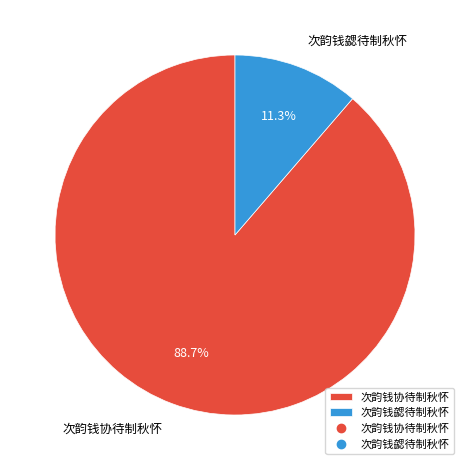

The 次韵钱协待制秋怀 slice represents 89% of the pie. True or false?

True